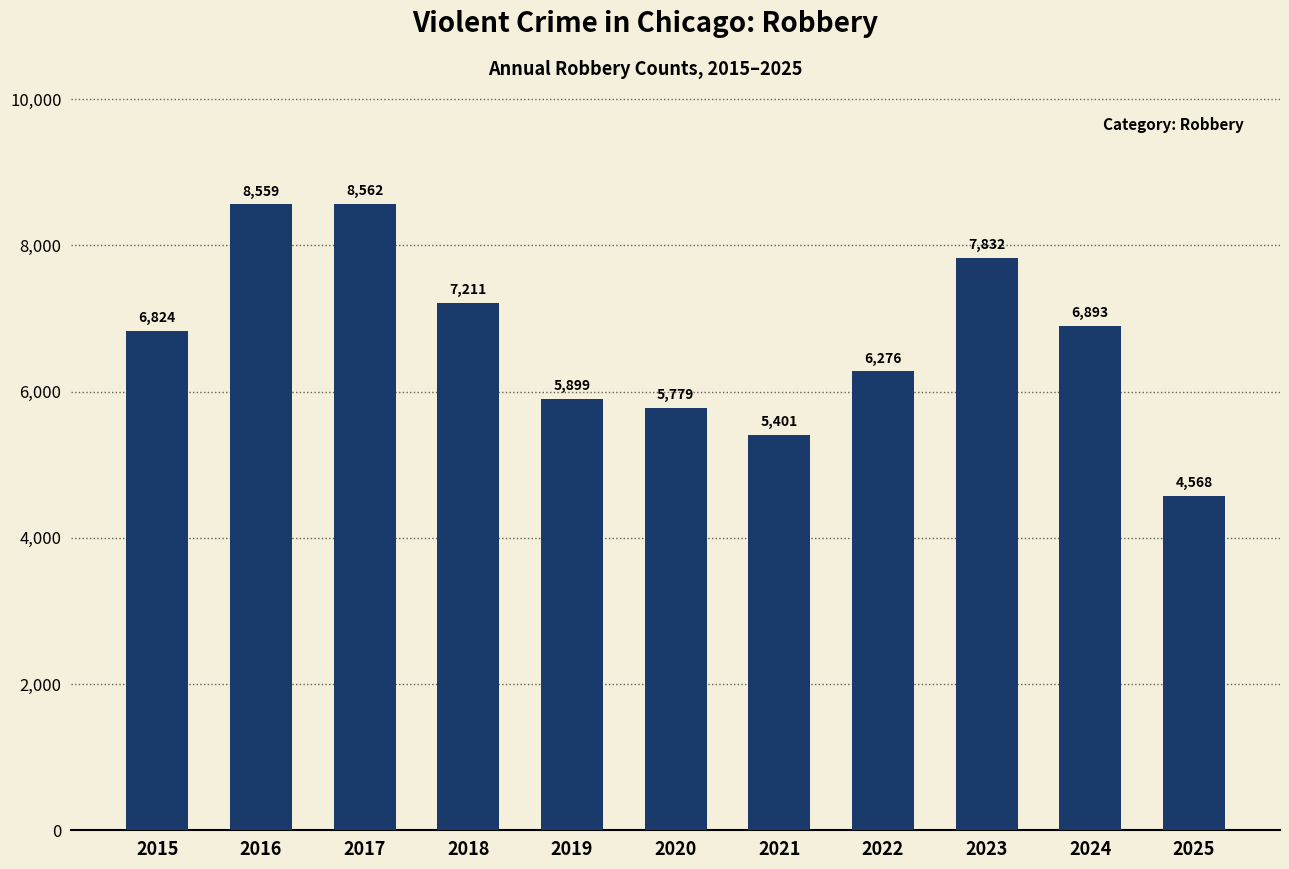

Reading left to right, extract all data points from this chart.

6824	8559	8562	7211	5899	5779	5401	6276	7832	6893	4568